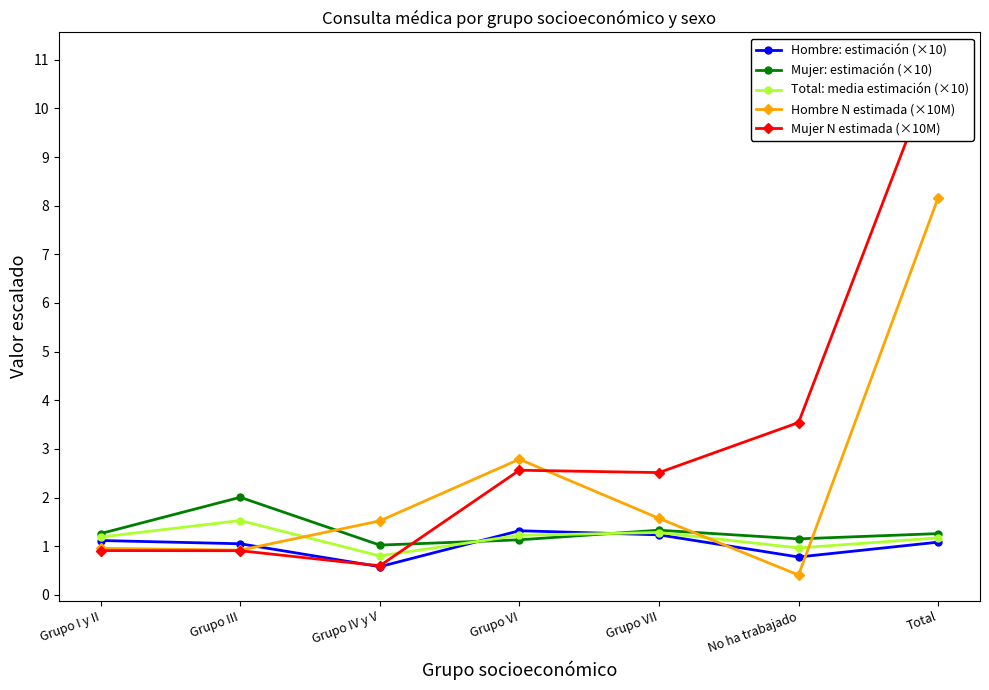

Reading right to left, what are all the values shown in this chart?

Hombre: estimación (×10): Total=1.1	No ha trabajado=0.8	Grupo VII=1.2	Grupo VI=1.3	Grupo IV y V=0.6	Grupo III=1.0	Grupo I y II=1.1
Mujer: estimación (×10): Total=1.3	No ha trabajado=1.2	Grupo VII=1.3	Grupo VI=1.1	Grupo IV y V=1.0	Grupo III=2.0	Grupo I y II=1.3
Total: media estimación (×10): Total=1.2	No ha trabajado=1.0	Grupo VII=1.3	Grupo VI=1.2	Grupo IV y V=0.8	Grupo III=1.5	Grupo I y II=1.2
Hombre N estimada (×10M): Total=8.2	No ha trabajado=0.4	Grupo VII=1.6	Grupo VI=2.8	Grupo IV y V=1.5	Grupo III=0.9	Grupo I y II=1.0
Mujer N estimada (×10M): Total=11.0	No ha trabajado=3.5	Grupo VII=2.5	Grupo VI=2.6	Grupo IV y V=0.6	Grupo III=0.9	Grupo I y II=0.9